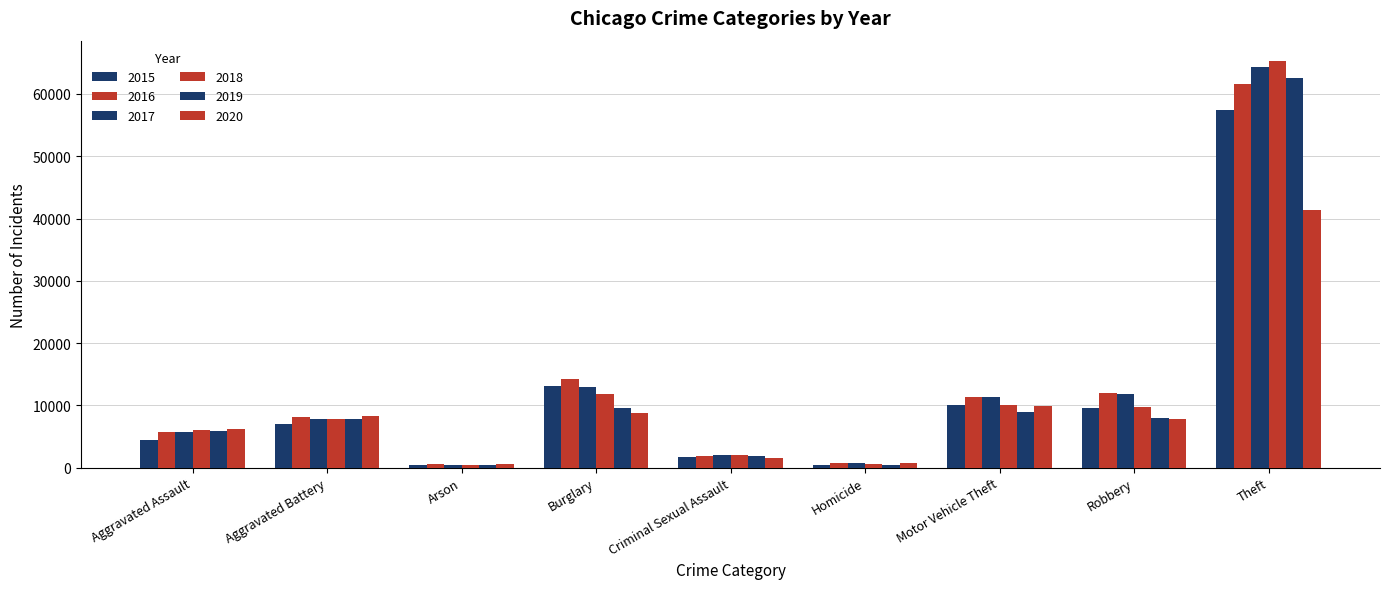

How many distinct data groups are displayed?

6